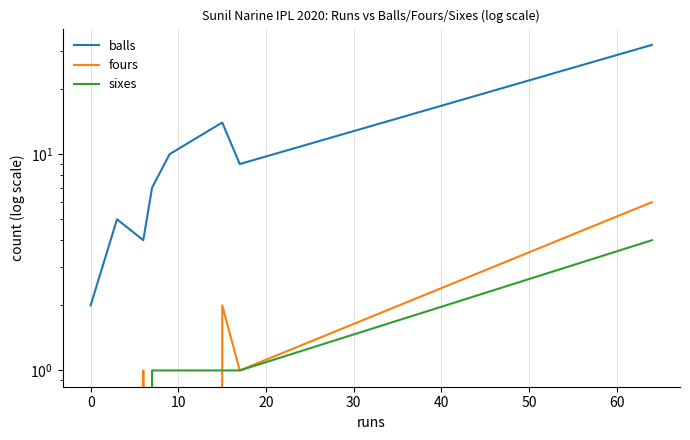

Reading right to left, list all the values displayed in this chart.

balls: 32	9	14	10	7	4	5	2
fours: 6	1	2	0	0	1	0	0
sixes: 4	1	1	1	1	0	0	0